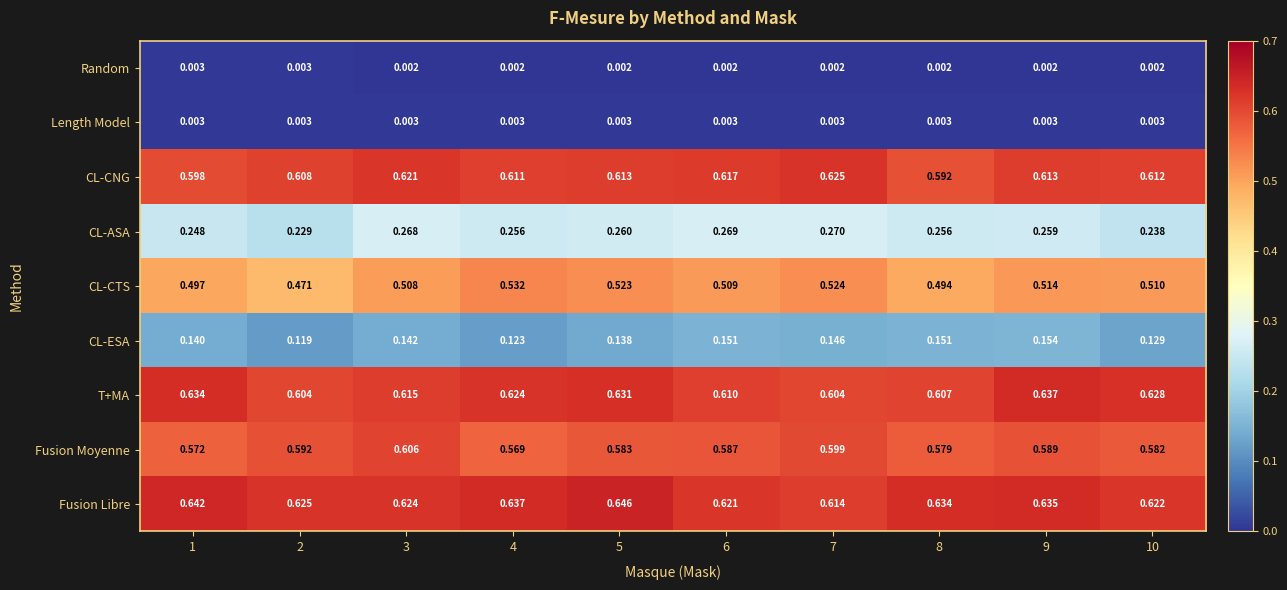

Count the number of categories in the chart.

10